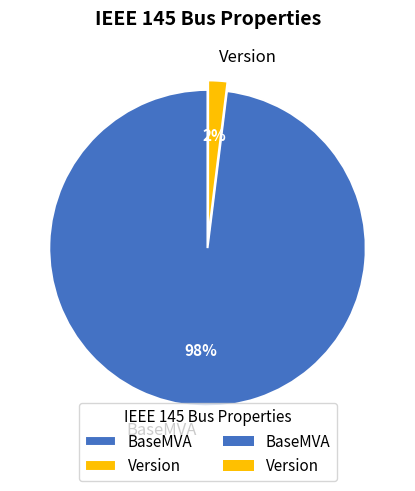

Combined, do Version and BaseMVA account for over 50%?

Yes